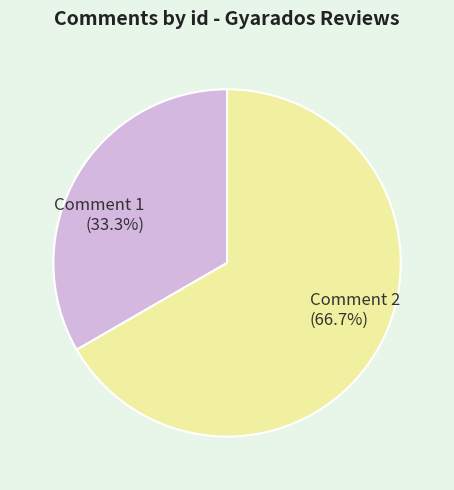

Which category has the biggest portion of the pie?

Comment 2